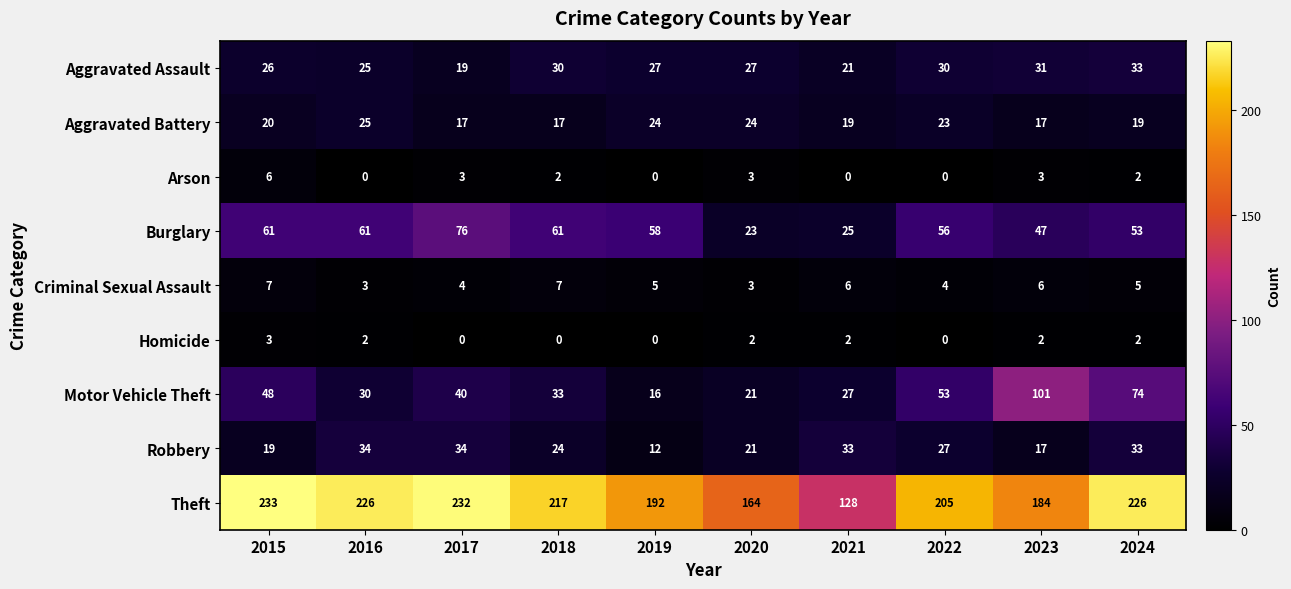

How many data points in Criminal Sexual Assault are less than 5?

4